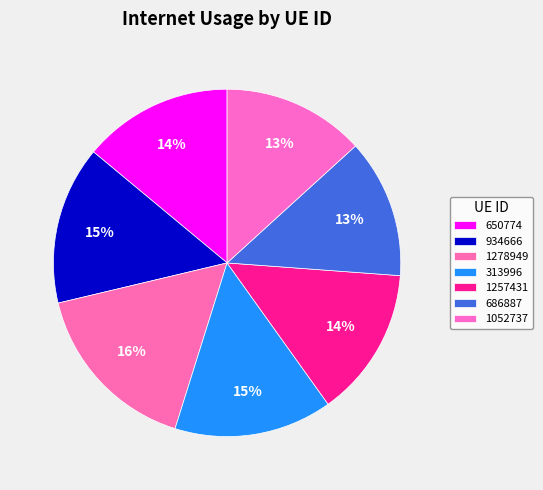

How many slices are in this pie chart?

7